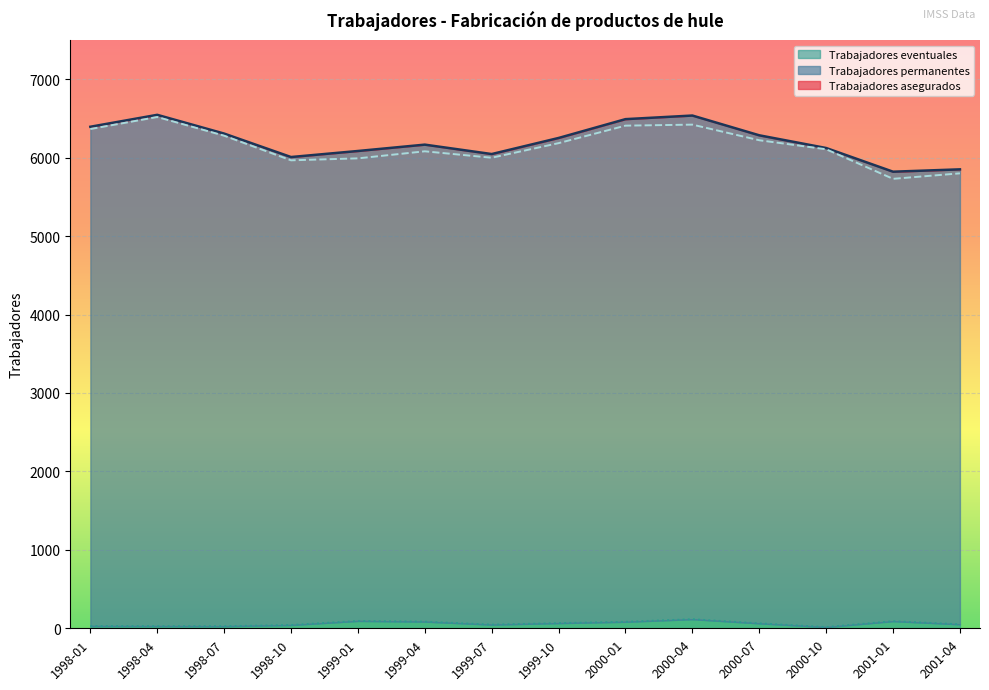

At which category does Trabajadores asegurados reach its first local valley?

1998-10